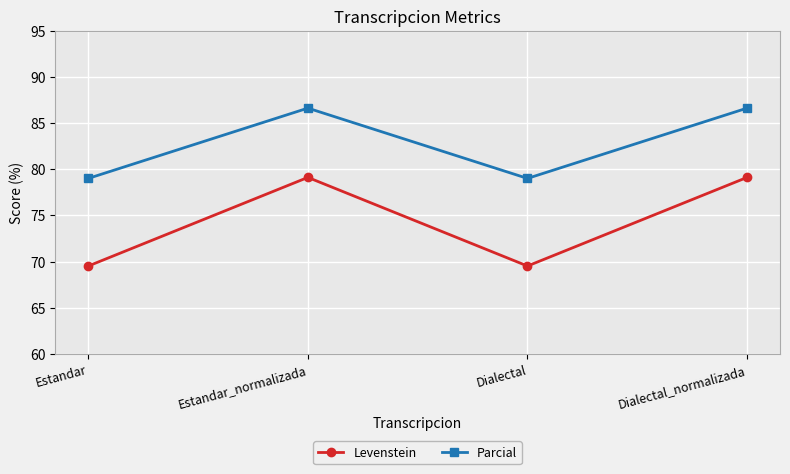

How many lines are shown in the chart?

2